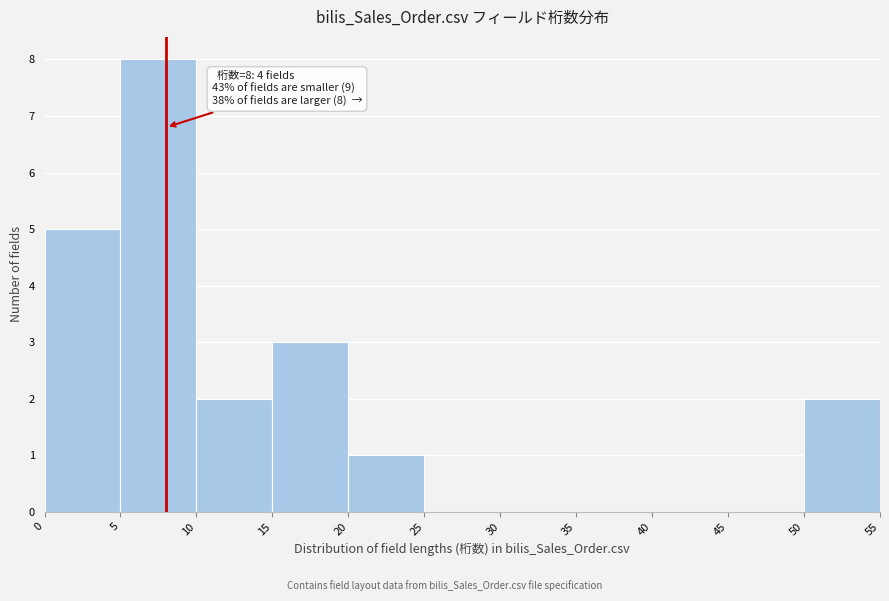

Over which range of the x-axis is the bar tallest?

5 to 10